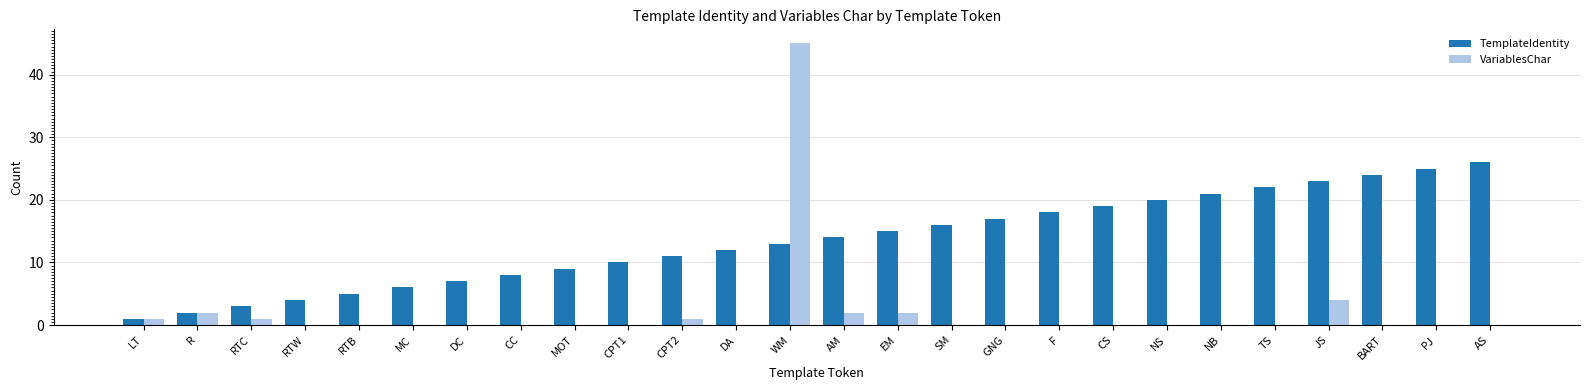

What is the maximum value shown in the chart?

45